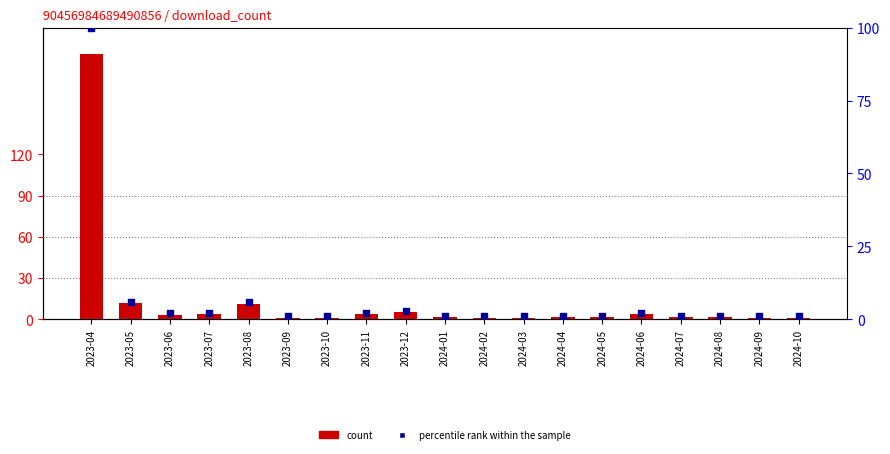

Which series has the largest Y range (max minus min)?

count